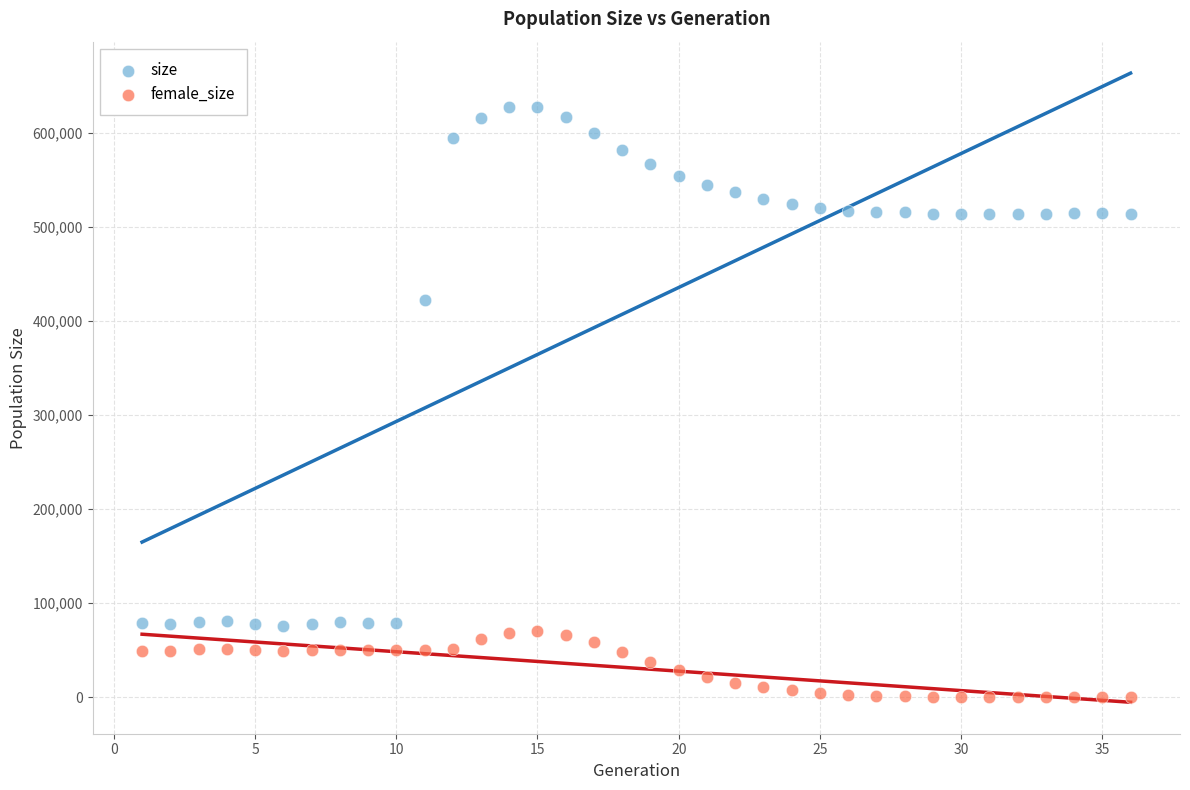

Across all series, what Y value is closest to 313958?

422121